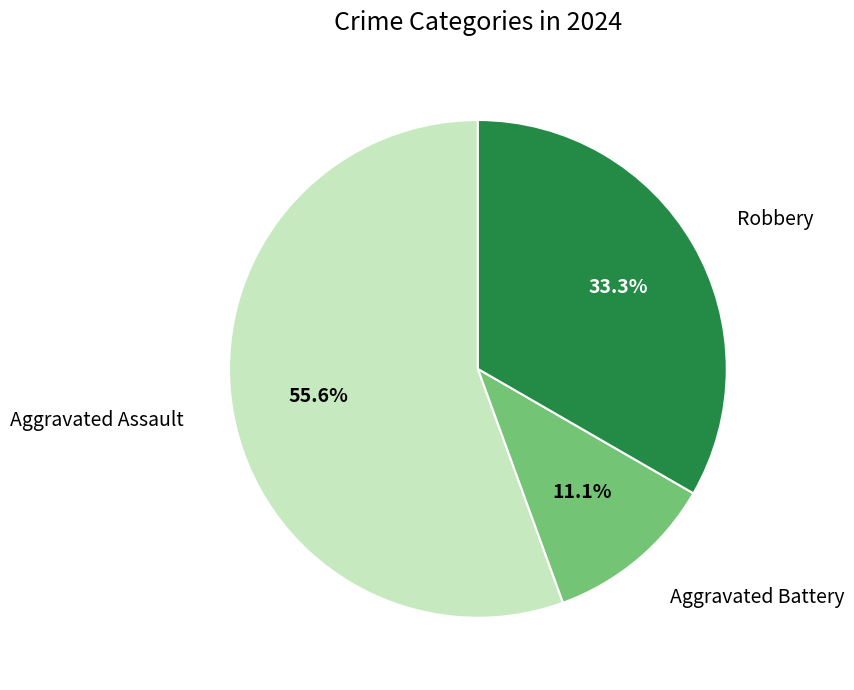

To the nearest percent, what is the difference between the largest and smallest slice percentages?

44%